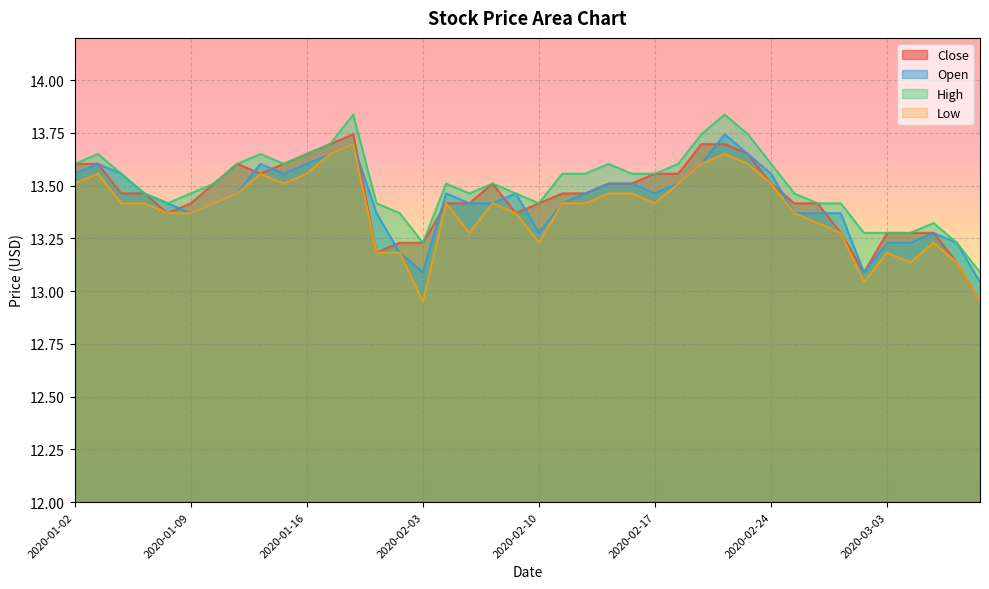

How many categories are shown in the chart?

40